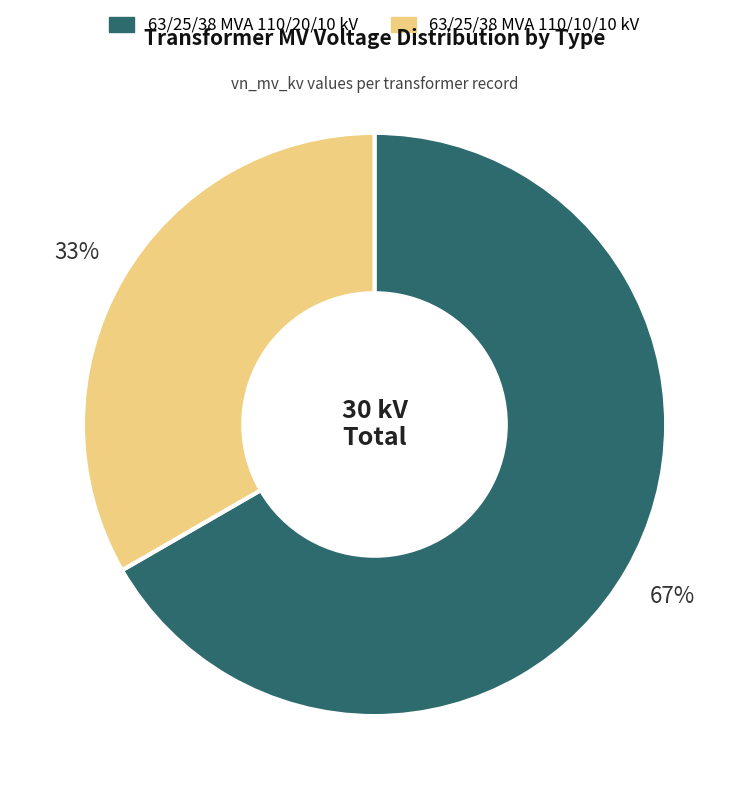

To the nearest percent, what is the combined percentage of 63/25/38 MVA 110/20/10 kV and 63/25/38 MVA 110/10/10 kV?

100%